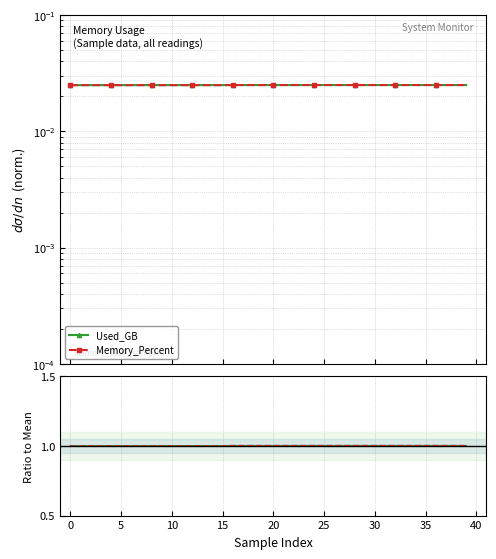

At which label does Used_GB reach its peak?

24